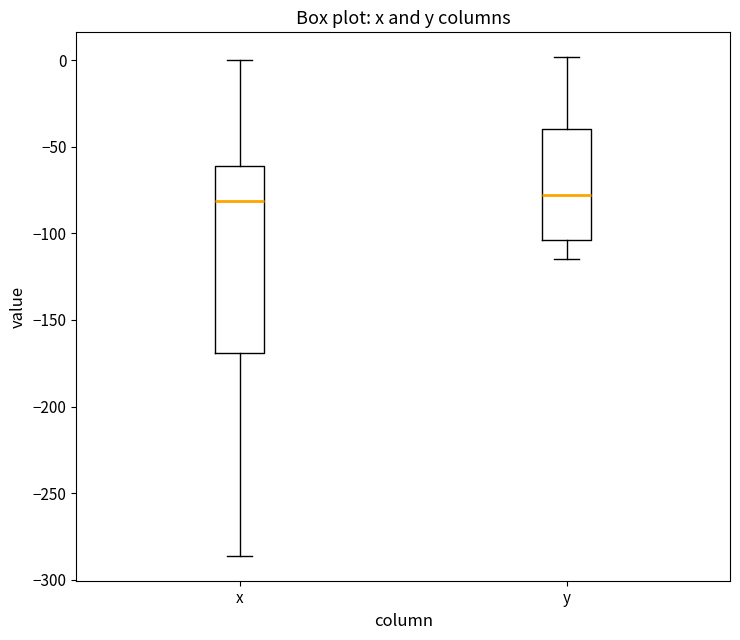

Where does the upper whisker of the box for y end on the y-axis? The values are not printed on the chart, so give them approximately, as read against the axis.

0